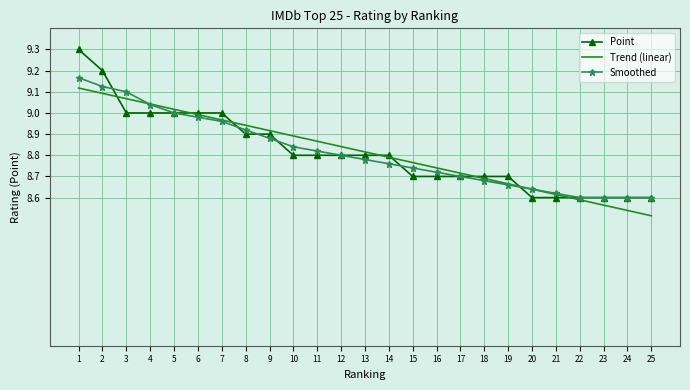

Between 14 and 25, which series saw the biggest shift?

Trend (linear)